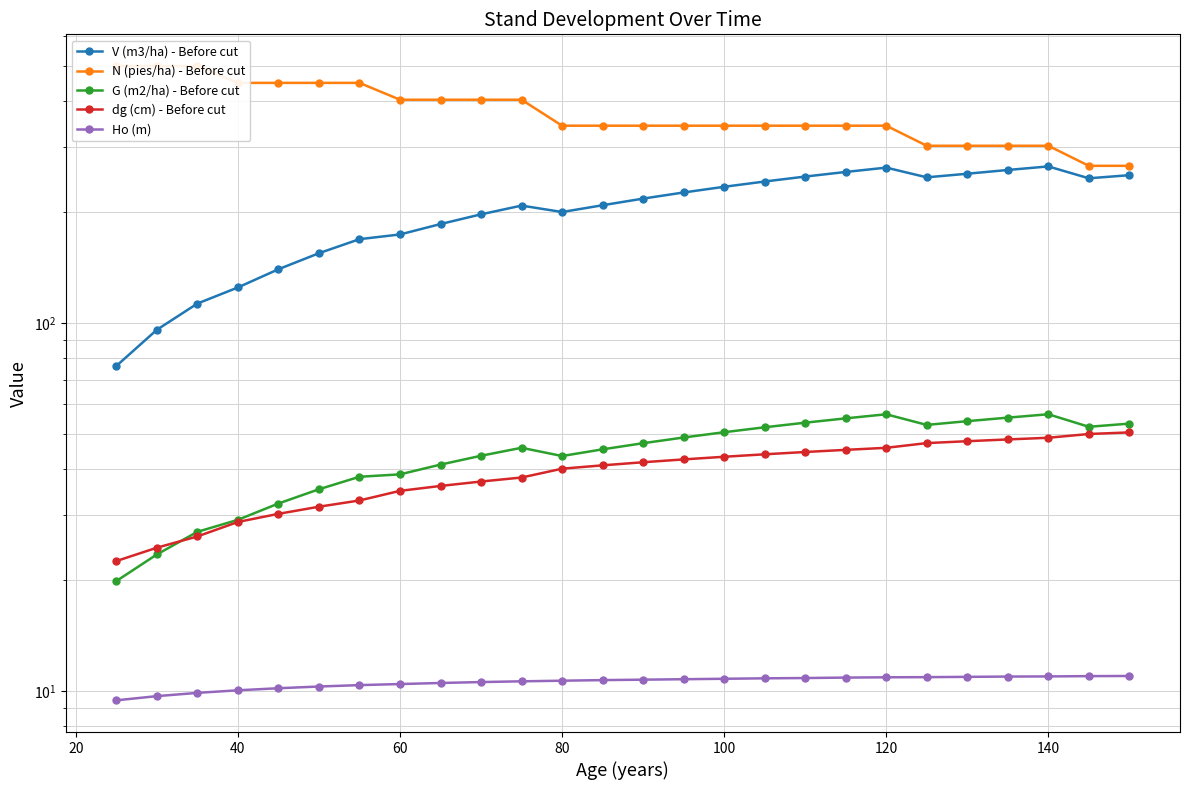

Which series has the largest total across all categories?

N (pies/ha) - Before cut